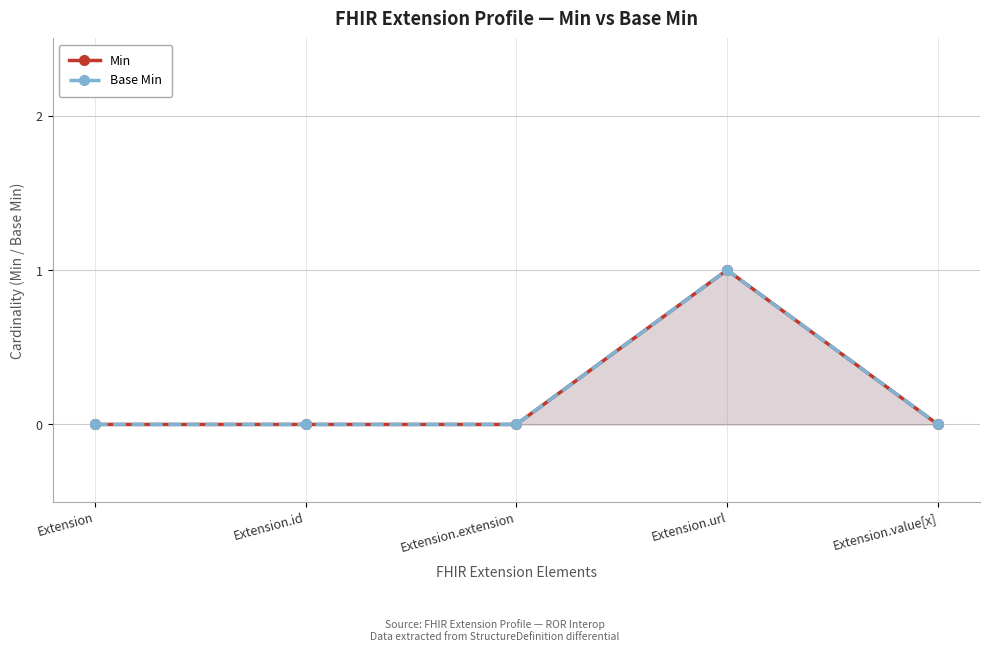

Count the Base Min values in the range 0 to 1.

5